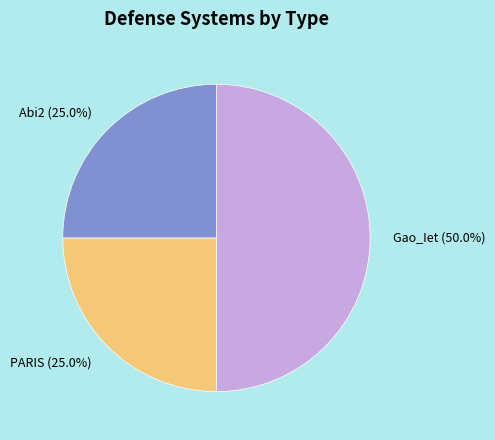

What is the ratio of the value at PARIS to the value at Gao_Iet?

0.5